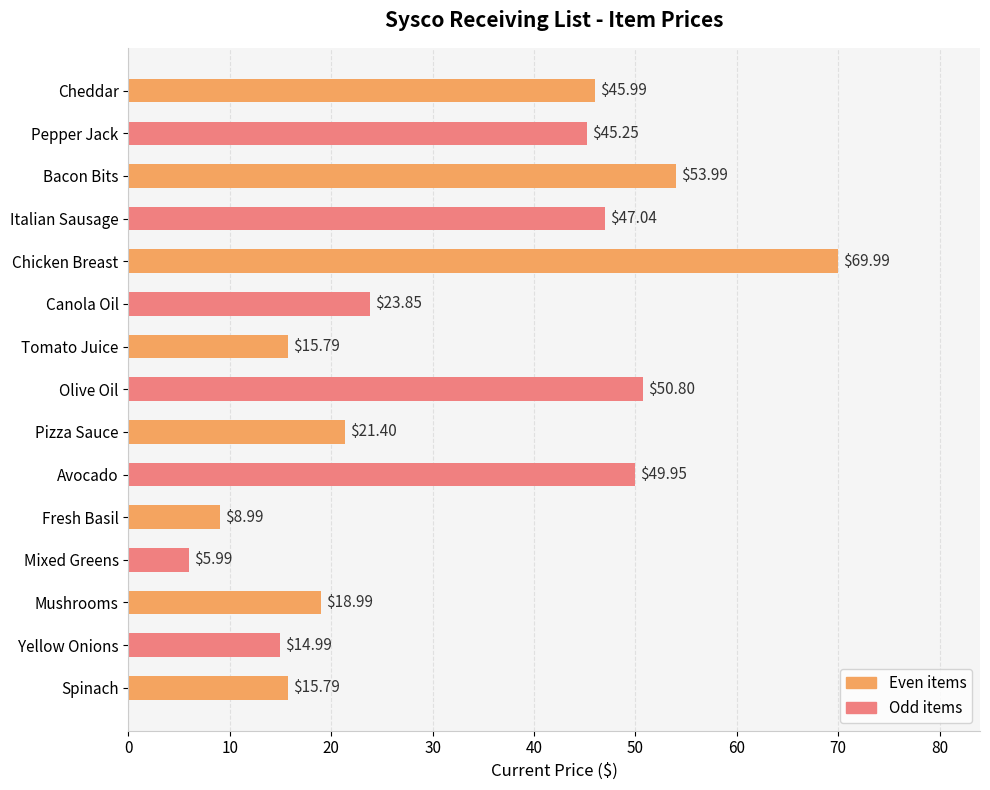

What is the label of the 14th bar from the top?

Yellow Onions